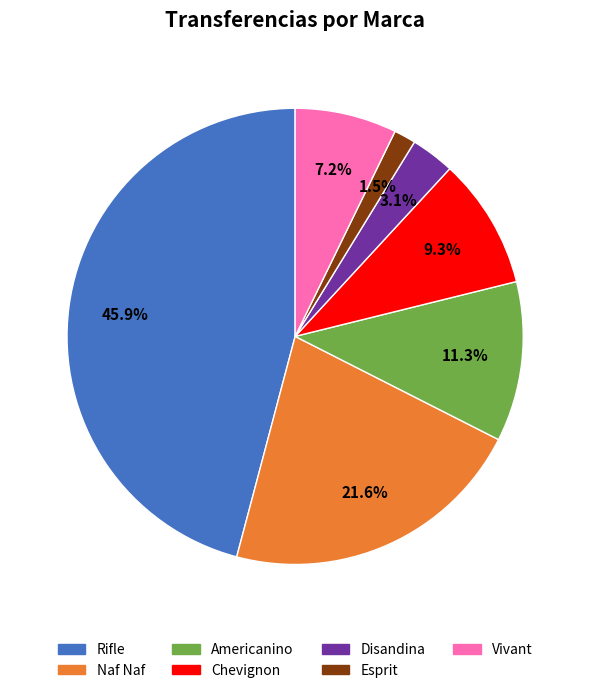

Combined, what portion of the pie is Chevignon and Esprit?

10.8%